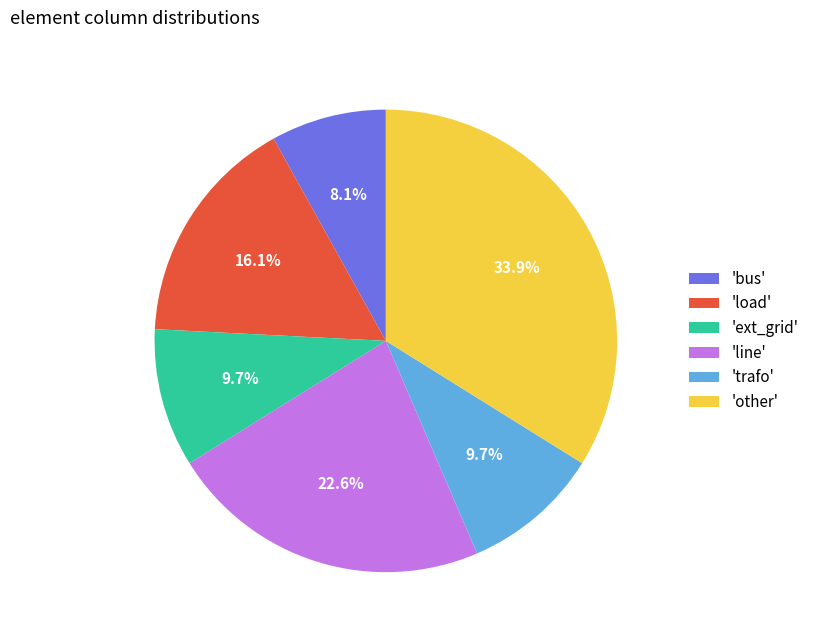

To the nearest percent, what is the difference between the largest and smallest slice percentages?

26%